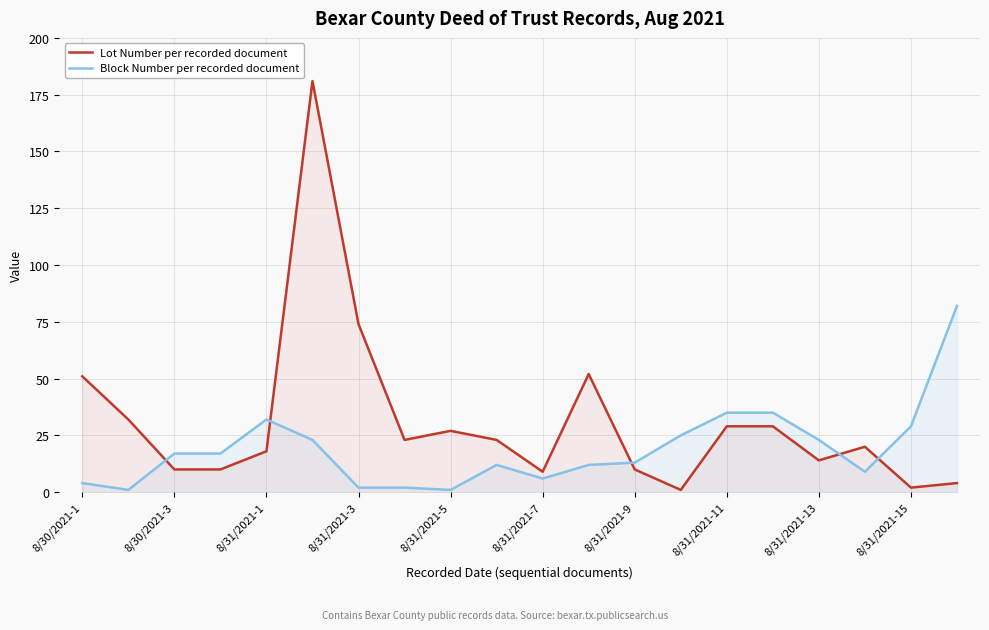

How many data points does each series have?

20